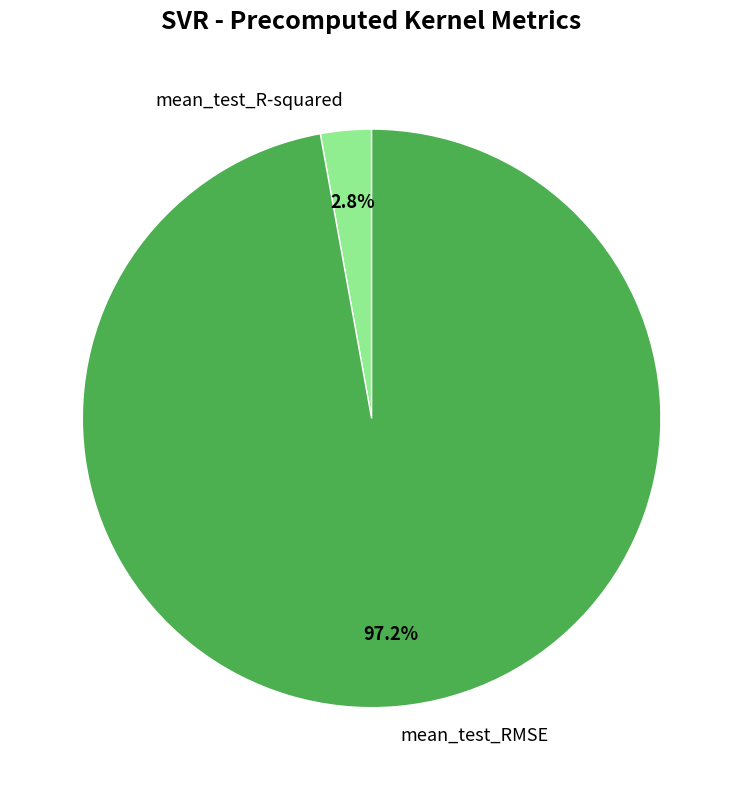

Between mean_test_RMSE and mean_test_R-squared, which is larger?

mean_test_RMSE